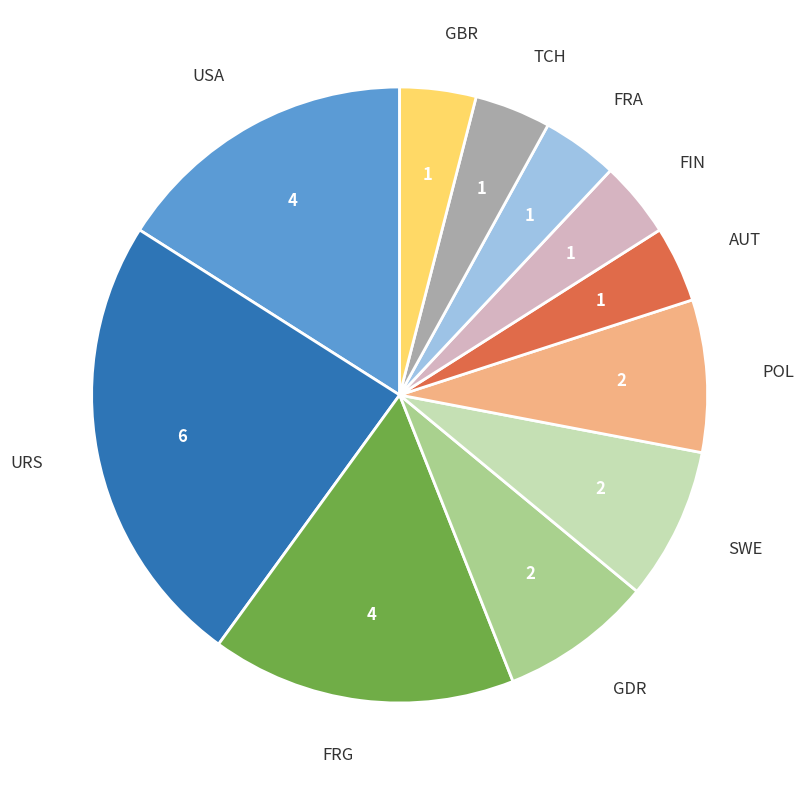

Does POL represent more than half of the total?

No